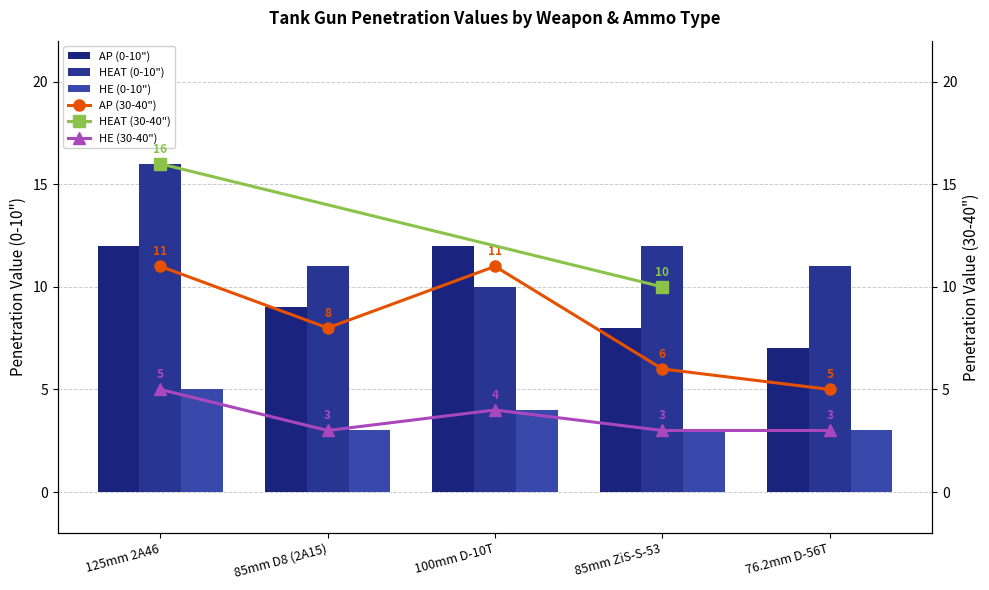

What is the label of the 5th bar from the right?

125mm 2A46